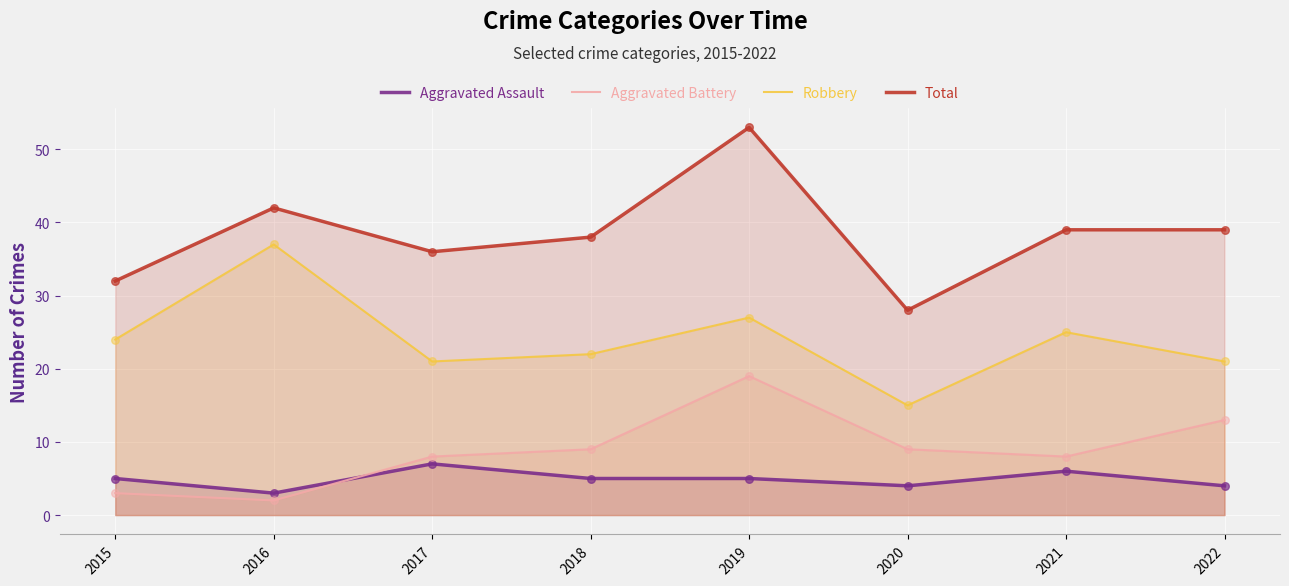

Which series has the largest Y range (max minus min)?

Total